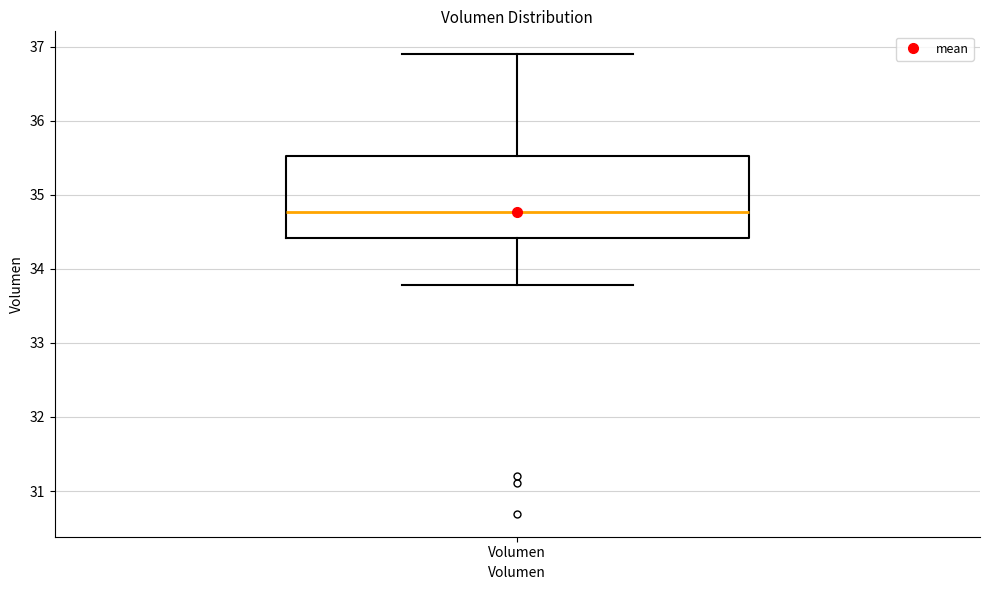

Read this box plot against the y-axis: the position of the median line, the range covered by the box, and the ends of both whiskers. The values are not printed on the chart, so give them approximately, as read against the axis.

median 34.8, box 34.4 to 35.5, whiskers 33.8 to 36.9